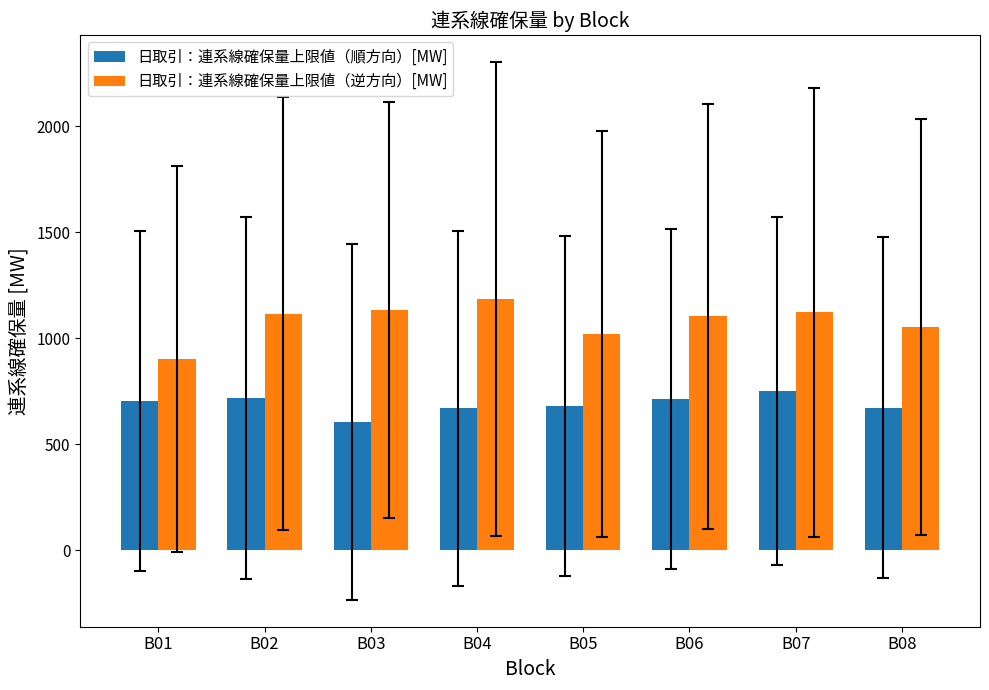

What is the spread (max minus min) of values at B03?

526.4